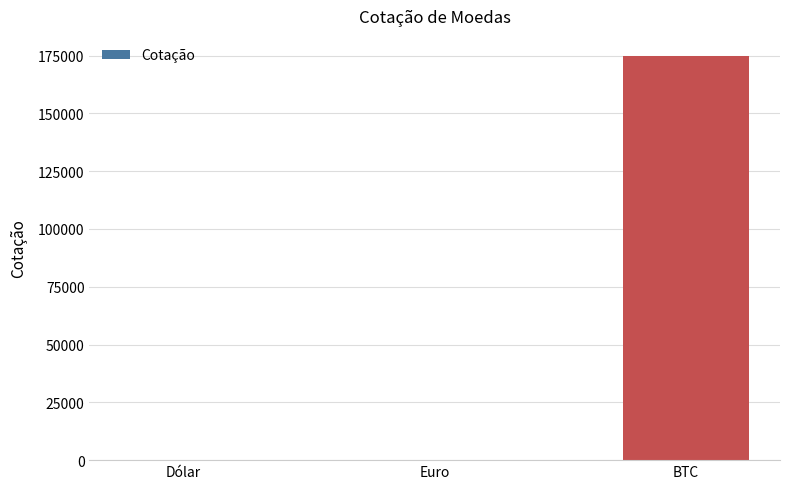

What is the ratio of the value at Dólar to the value at Euro?

0.8